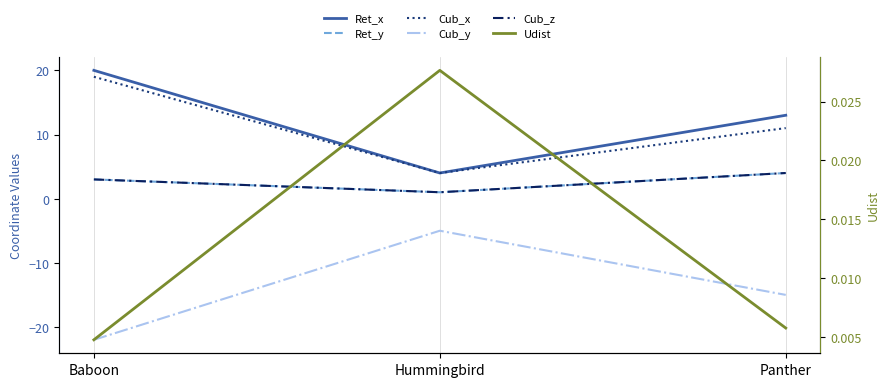

Reading left to right, transcribe all the data shown in this chart.

Ret_x: Baboon=20.0	Hummingbird=4.0	Panther=13.0
Ret_y: Baboon=3.0	Hummingbird=1.0	Panther=4.0
Cub_x: Baboon=19.0	Hummingbird=4.0	Panther=11.0
Cub_y: Baboon=-22.0	Hummingbird=-5.0	Panther=-15.0
Cub_z: Baboon=3.0	Hummingbird=1.0	Panther=4.0
Udist: Baboon=0.0	Hummingbird=0.0	Panther=0.0